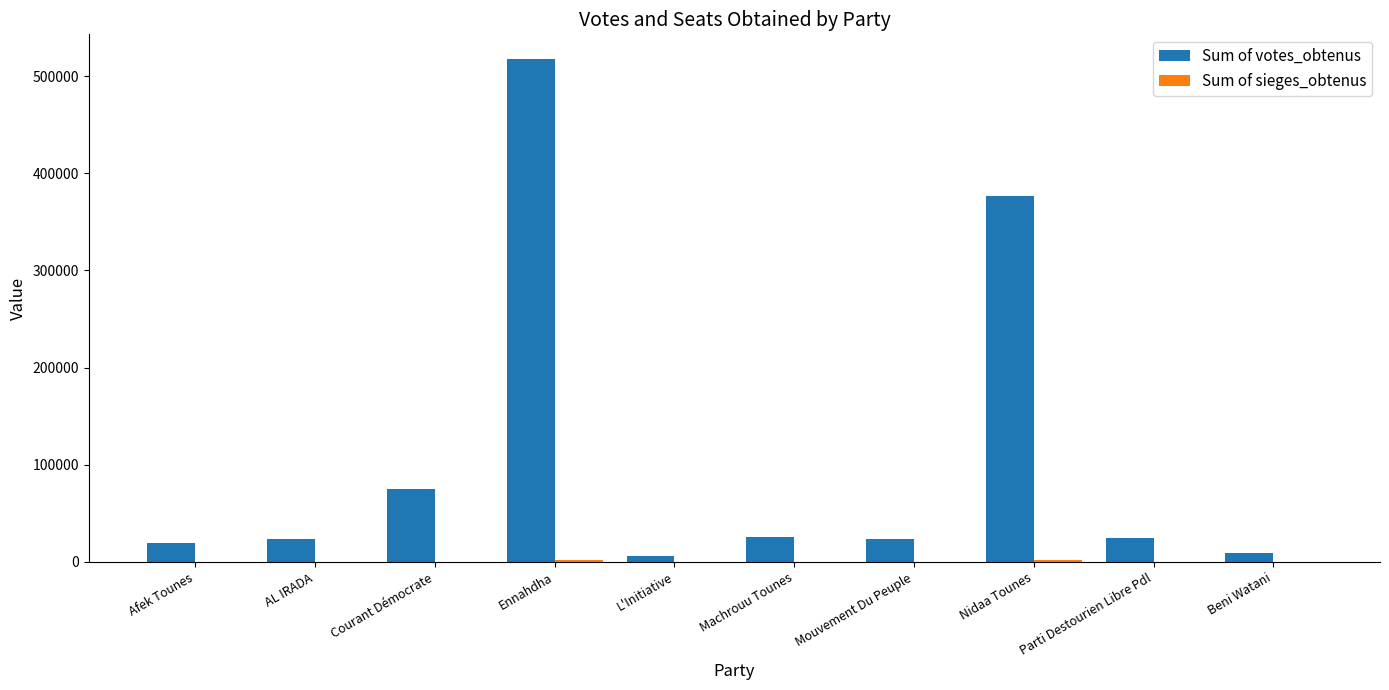

Which series changed the most between Ennahdha and Beni Watani?

Sum of votes_obtenus